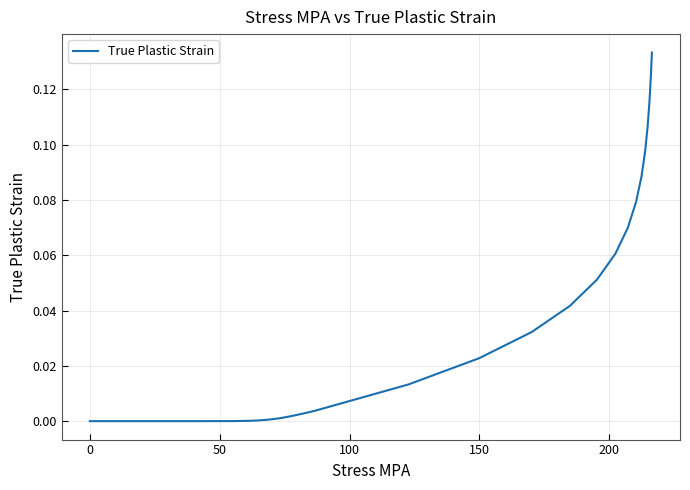

How many lines are shown in the chart?

1